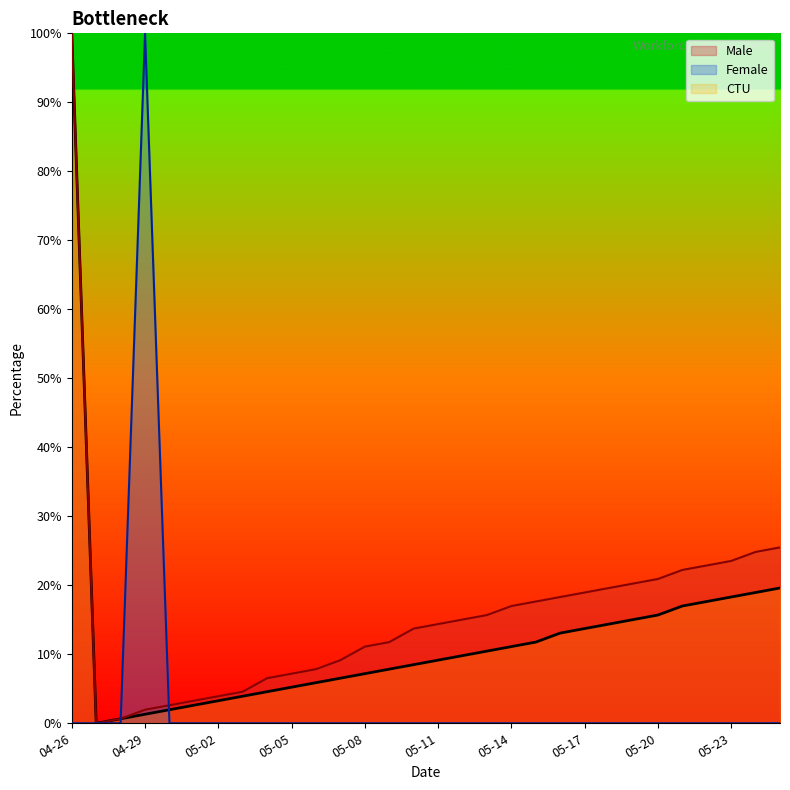

Is it true that Male equals 19.6 at 05-18?

True